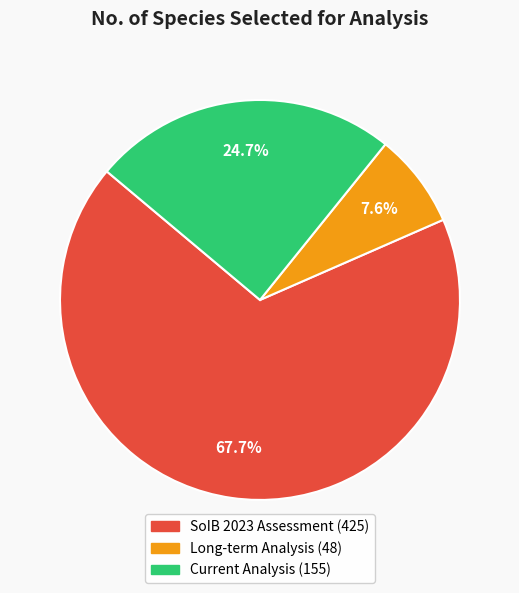

What percentage is the Long-term Analysis slice, to the nearest percent?

8%